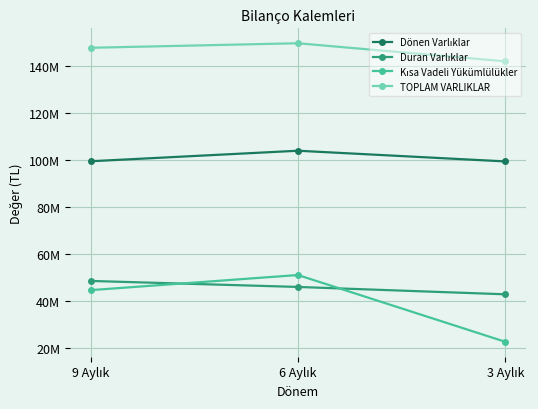

What position from the right is 6 Aylık?

2